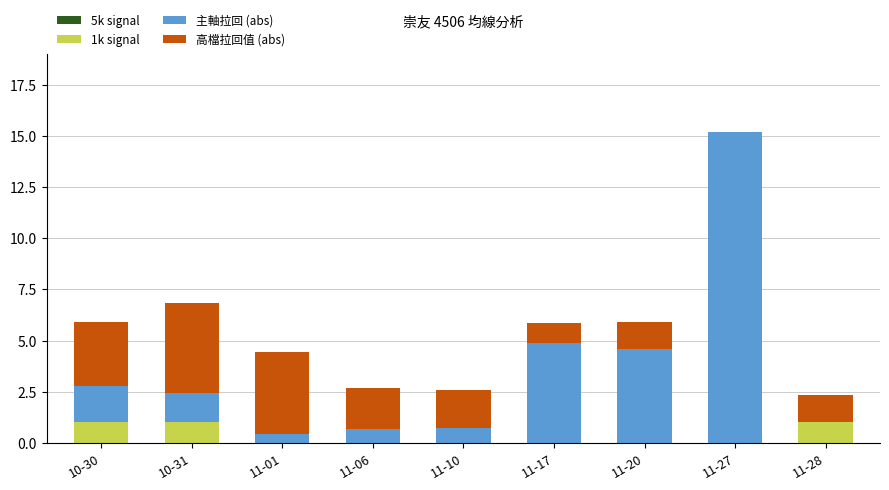

What is the average value of the 1k signal series?

0.3